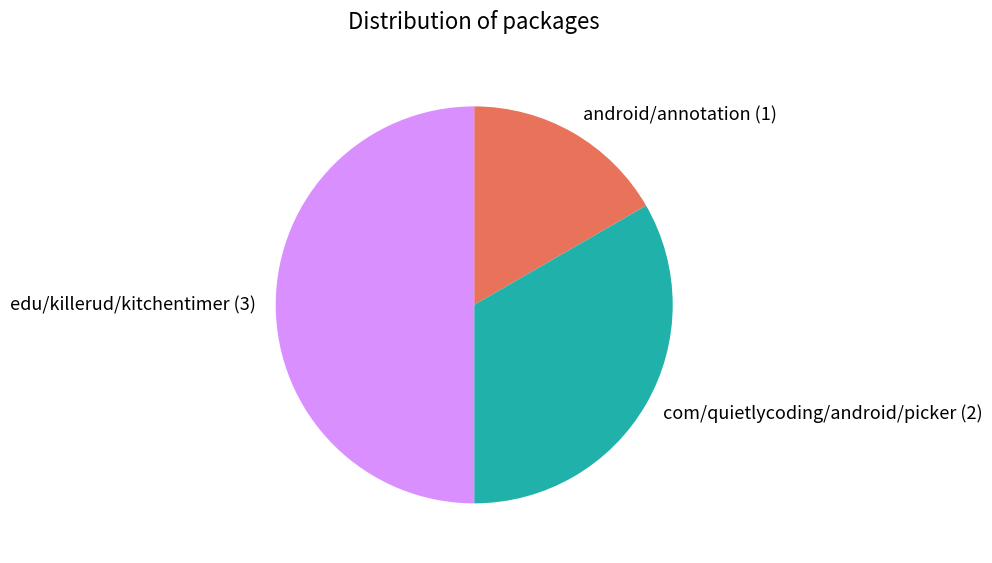

The android/annotation slice represents 17% of the pie. True or false?

True